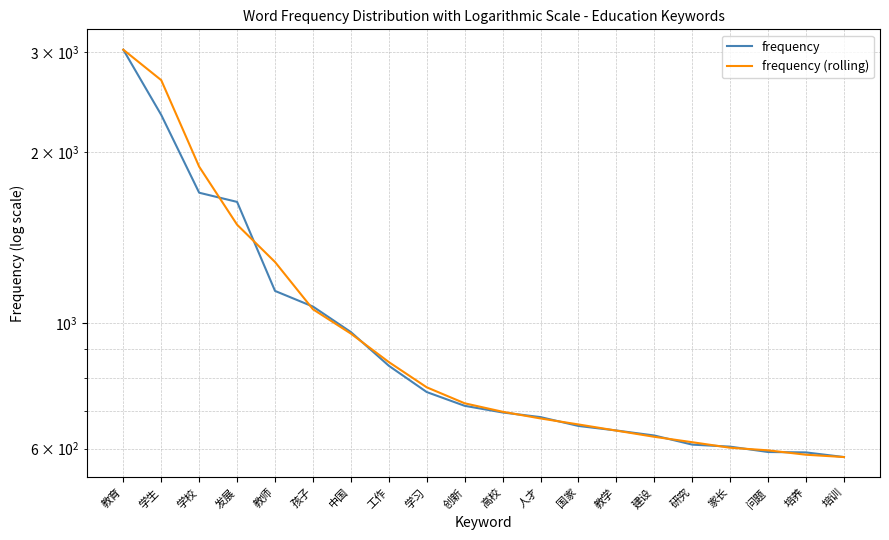

What is the sum of the frequency values at 工作 and 问题?

1432.0